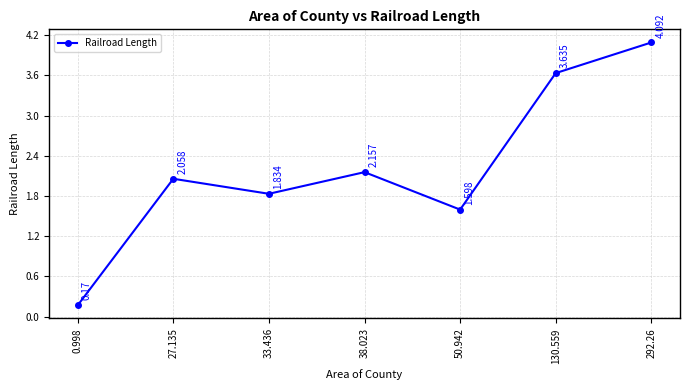

What is the difference between the maximum and minimum values?

3.9